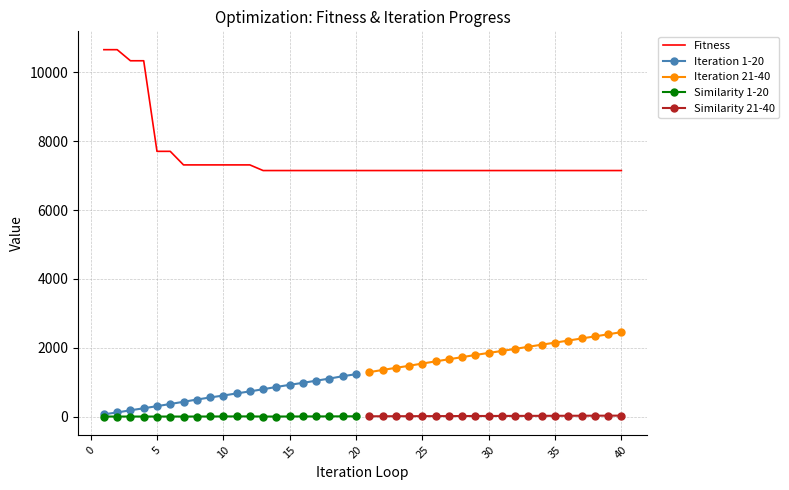

How many values in the Similarity 1-20 series are below 2?

10